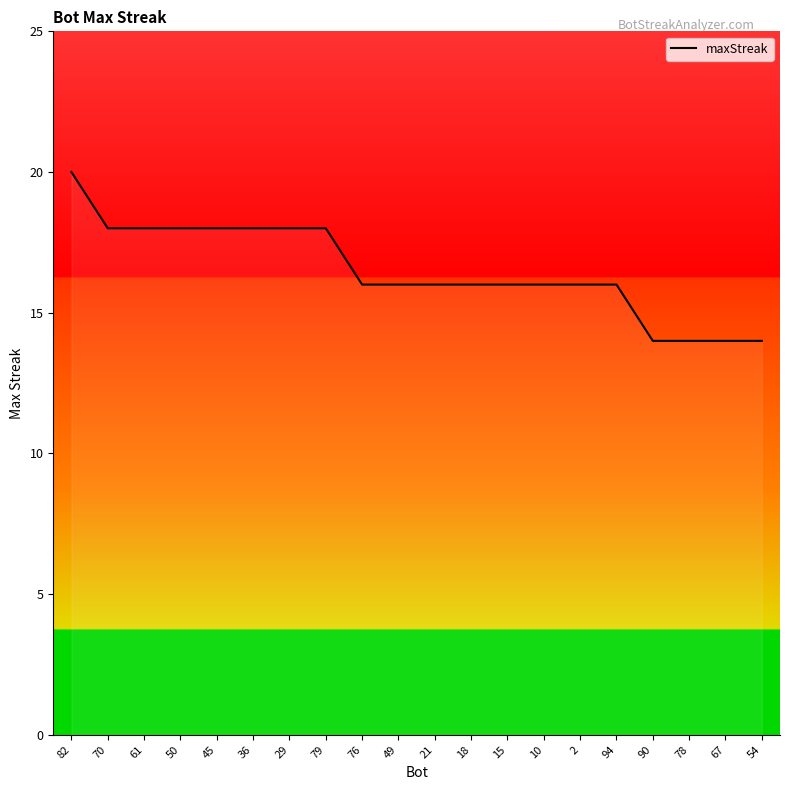

Reading left to right, list all the values displayed in this chart.

20	18	18	18	18	18	18	18	16	16	16	16	16	16	16	16	14	14	14	14